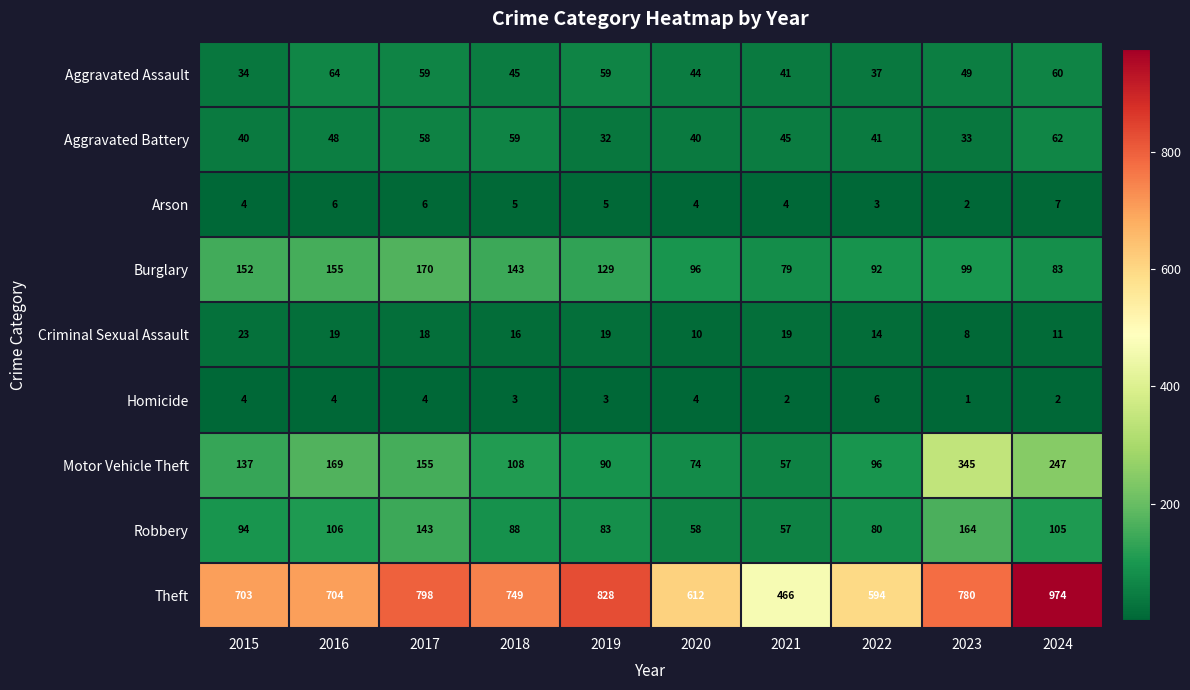

Is it true that Criminal Sexual Assault equals 11 at 2024?

True